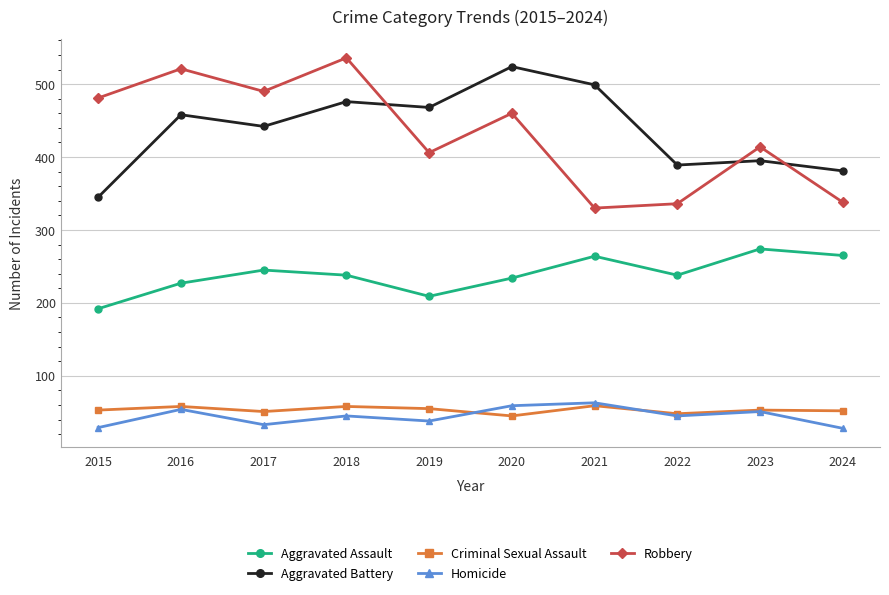

What are all the series names shown in the legend?

Aggravated Assault, Aggravated Battery, Criminal Sexual Assault, Homicide, Robbery